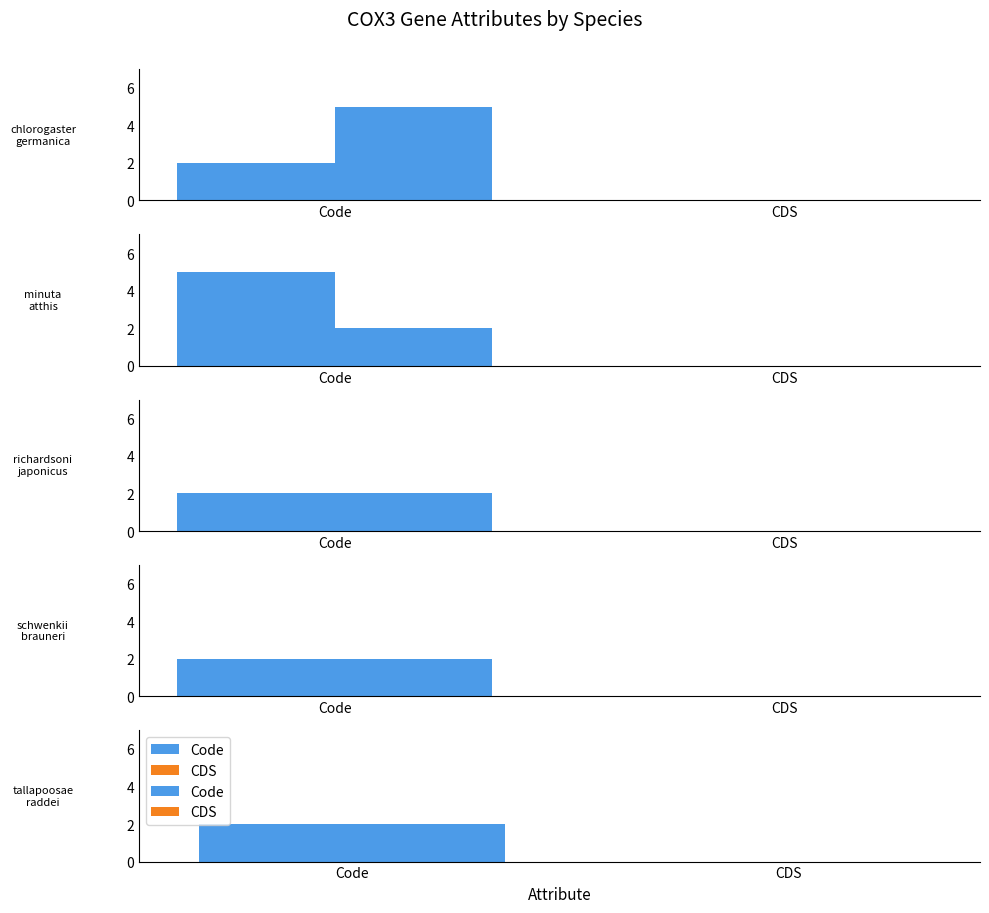

Reading right to left, extract all data points from this chart.

Code: Darevskia raddei=2	Etheostoma tallapoosae=2	Darevskia brauneri=2	Pempheris schwenkii=2	Branchiostegus japonicus=2	Microtus richardsoni=2	Alcedo atthis=2	Ellipes minuta=5	Blattella germanica=5	Darevskia chlorogaster=2
CDS: Darevskia raddei=0	Etheostoma tallapoosae=0	Darevskia brauneri=0	Pempheris schwenkii=0	Branchiostegus japonicus=0	Microtus richardsoni=0	Alcedo atthis=0	Ellipes minuta=0	Blattella germanica=0	Darevskia chlorogaster=0